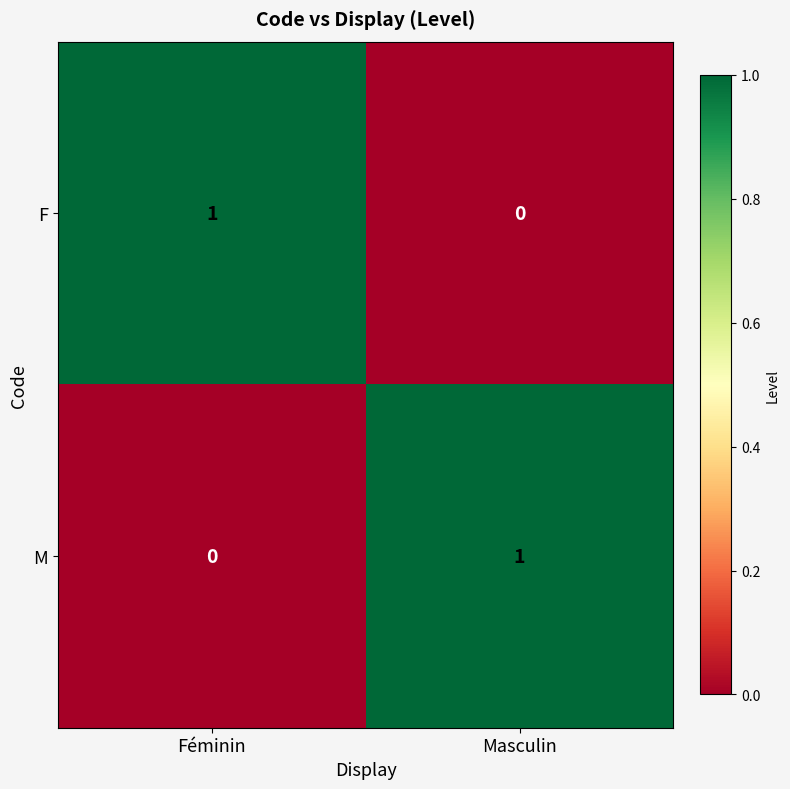

What is the spread (max minus min) of values at Féminin?

1